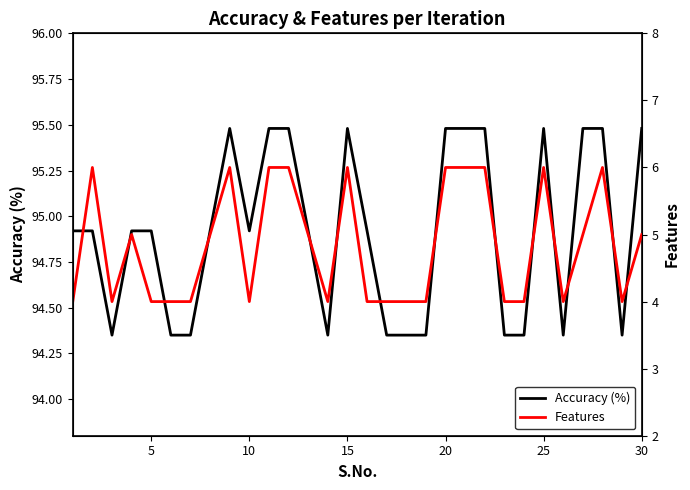

In Features, how many points are higher than both neighbors (excluding endpoints)?

6